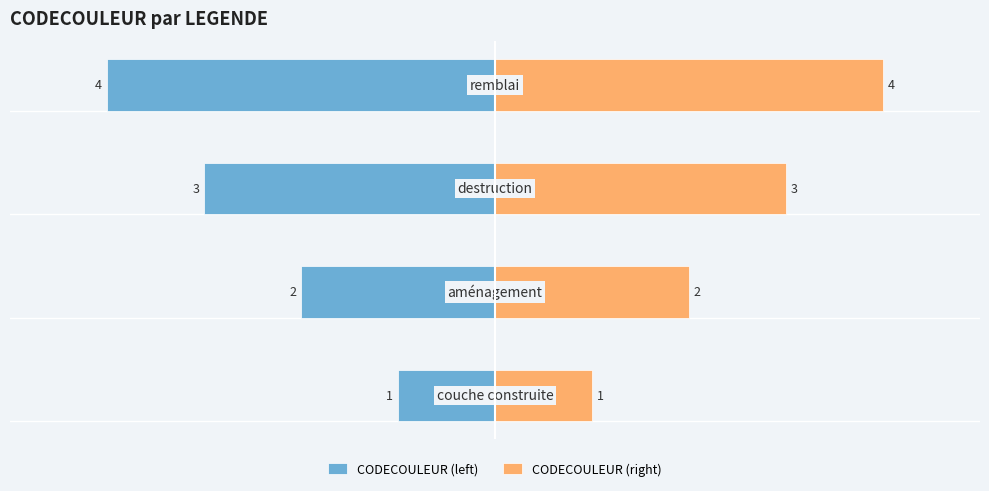

What is the value of the CODECOULEUR (right) bar at the 1st from the left?

1